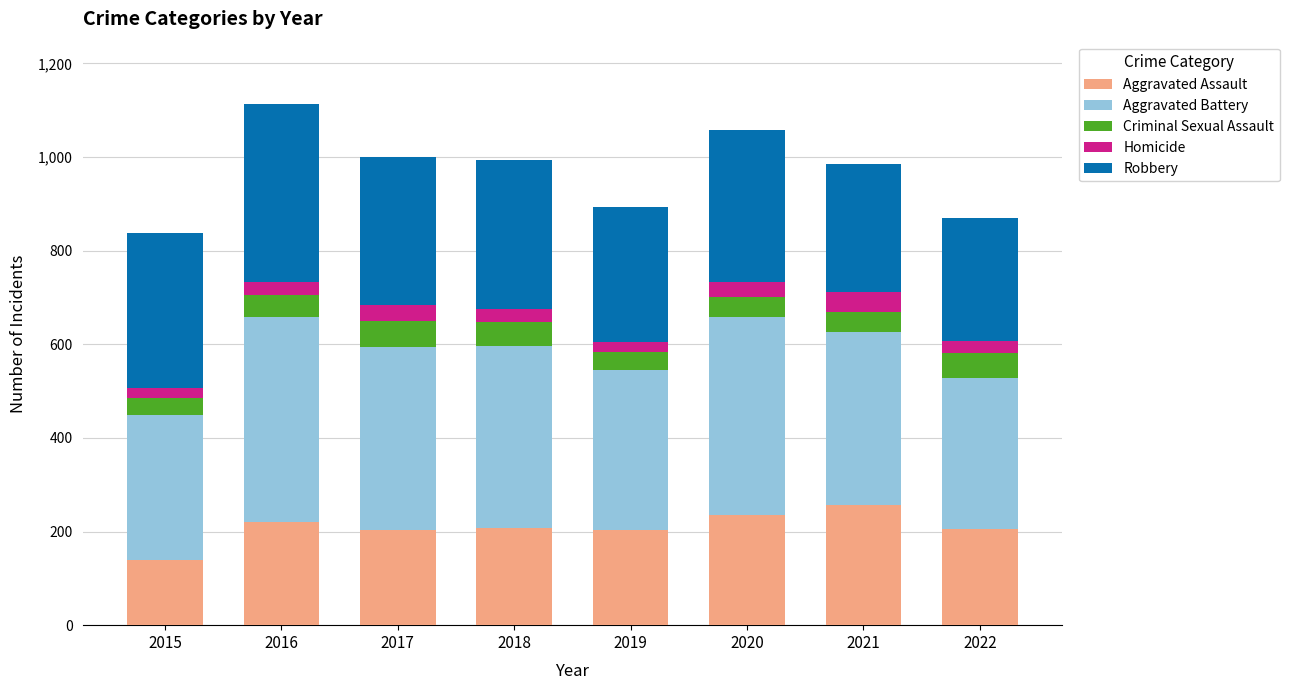

What is the minimum value for Aggravated Assault?

140